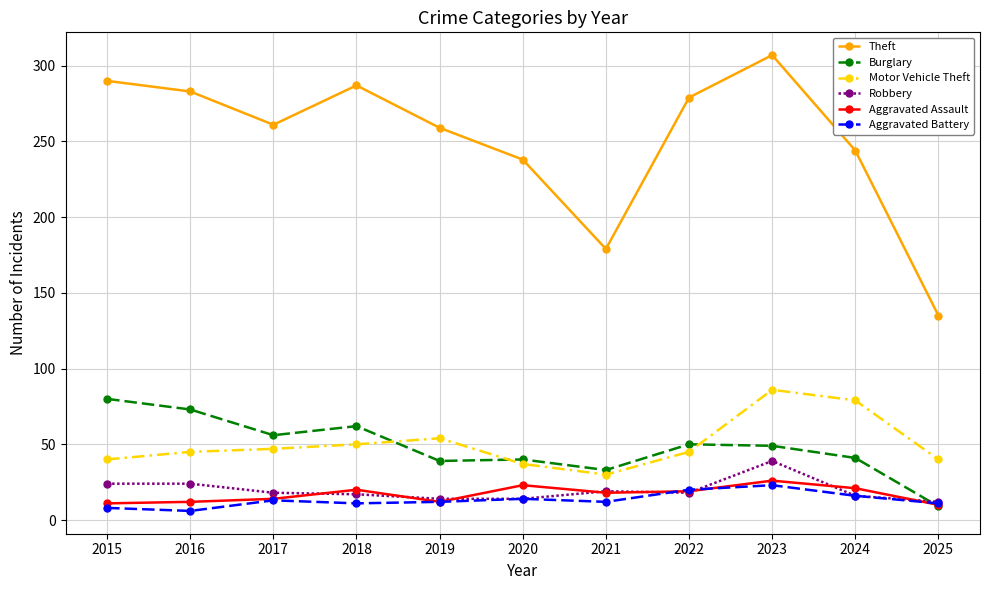

Is it true that Robbery equals 8 at 2016?

False